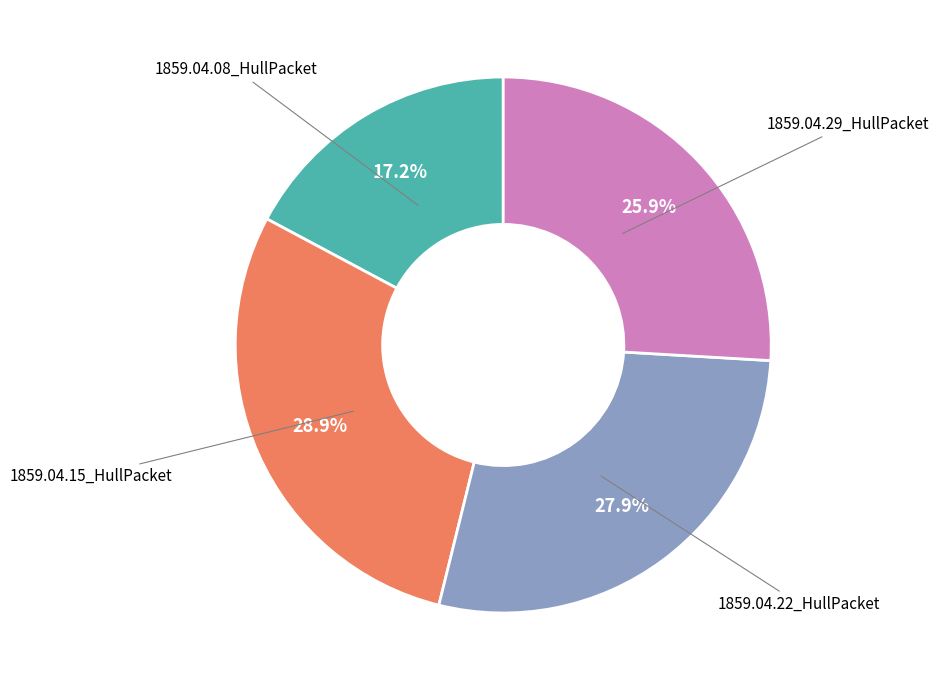

Does 1859.04.15_HullPacket represent more than half of the total?

No